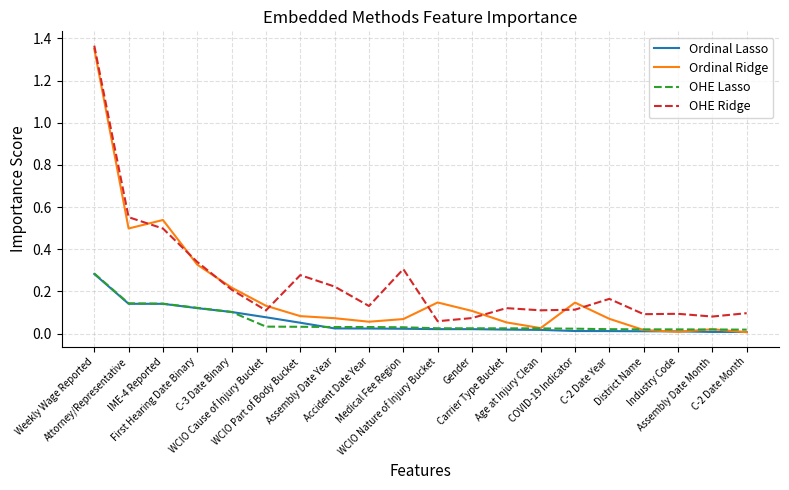

True or false: OHE Ridge and Ordinal Lasso cross at least once.

False